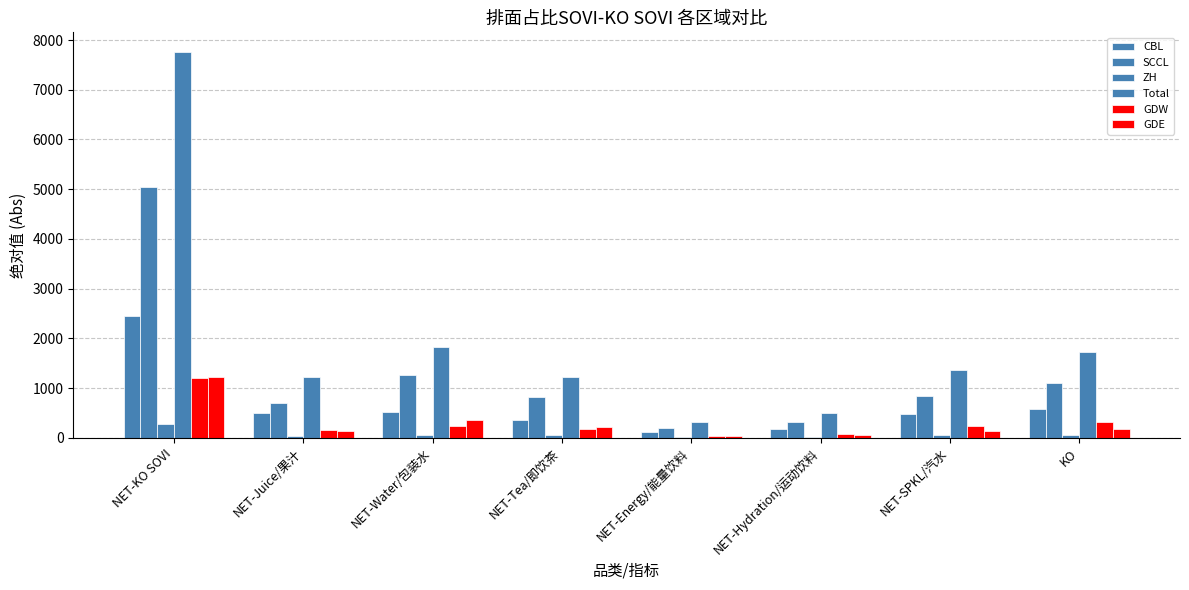

How many data points in GDW are above 227?

4